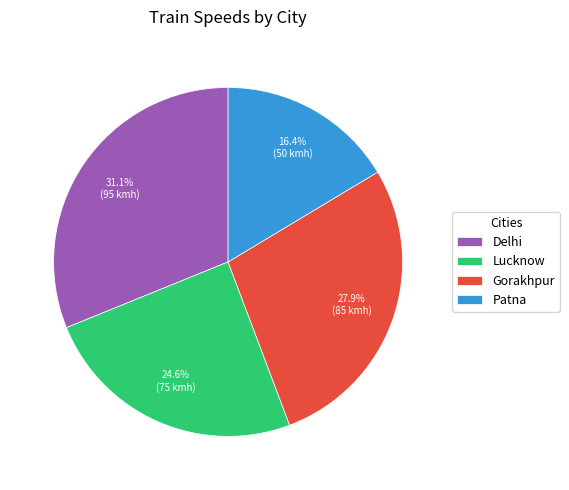

The Delhi slice represents 23% of the pie. True or false?

False